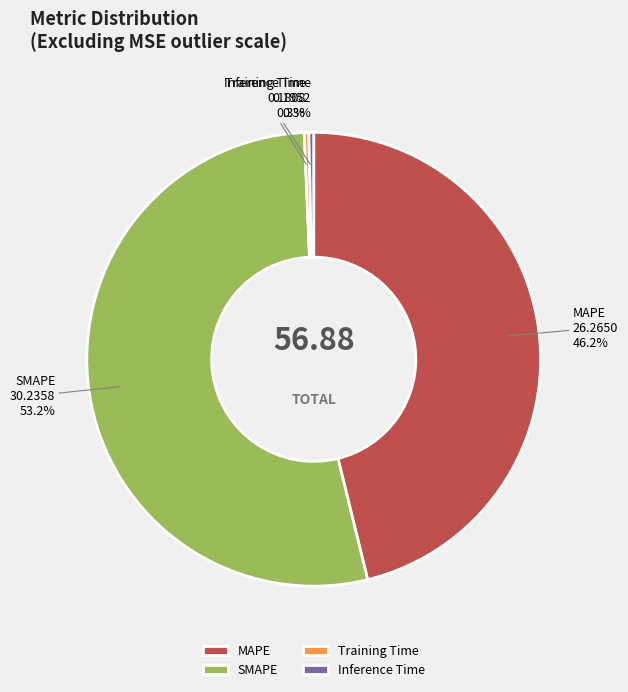

What percentage is the MAPE slice, to the nearest percent?

46%